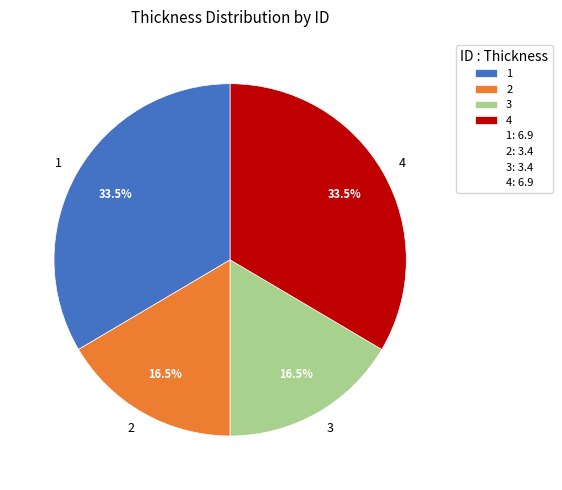

Does any single category account for the majority?

No